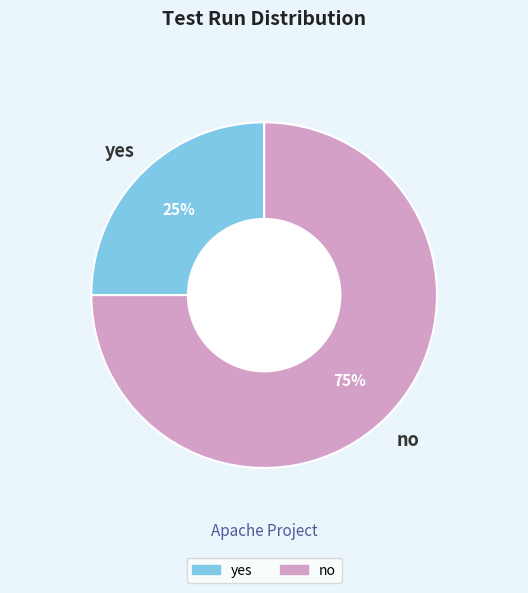

How many segments does this pie chart have?

2